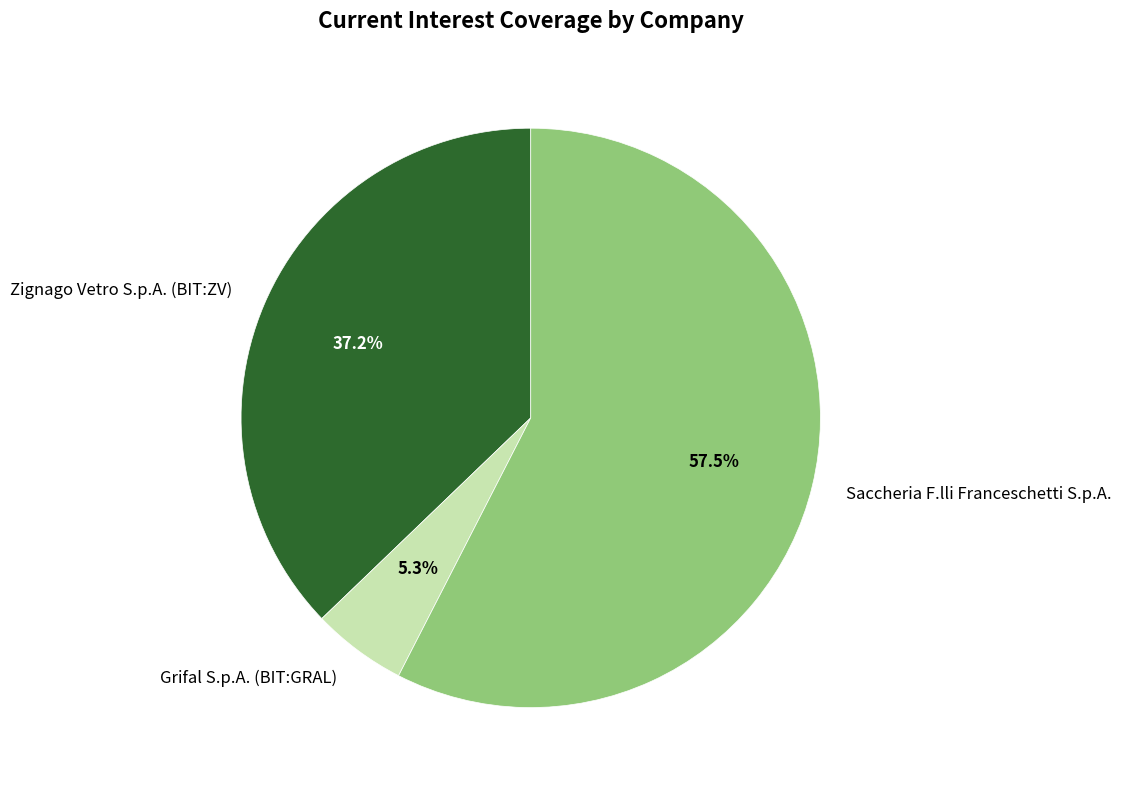

How many slices are in this pie chart?

3